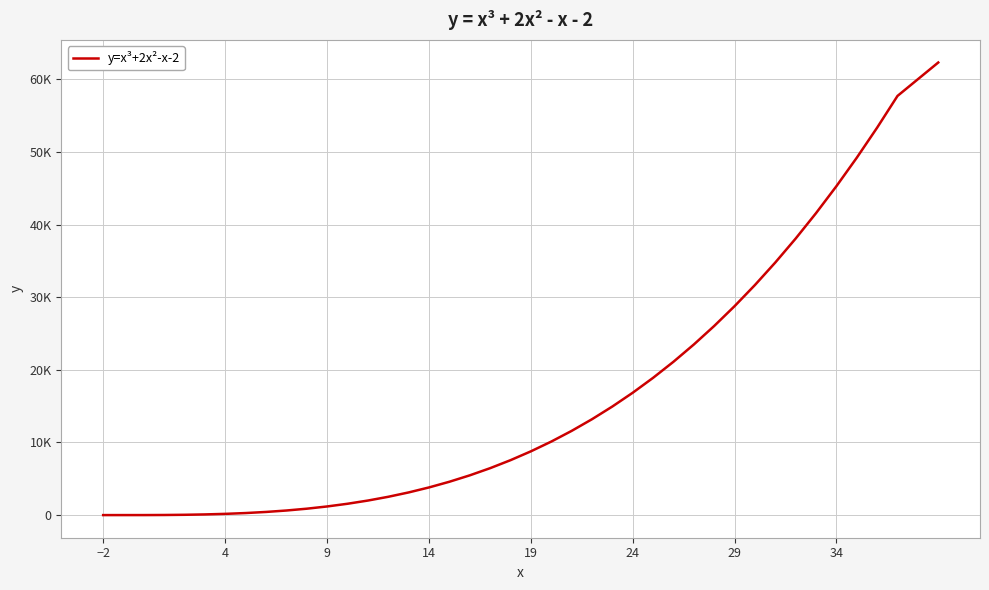

True or false: the data has more than 1 interior local peaks.

False